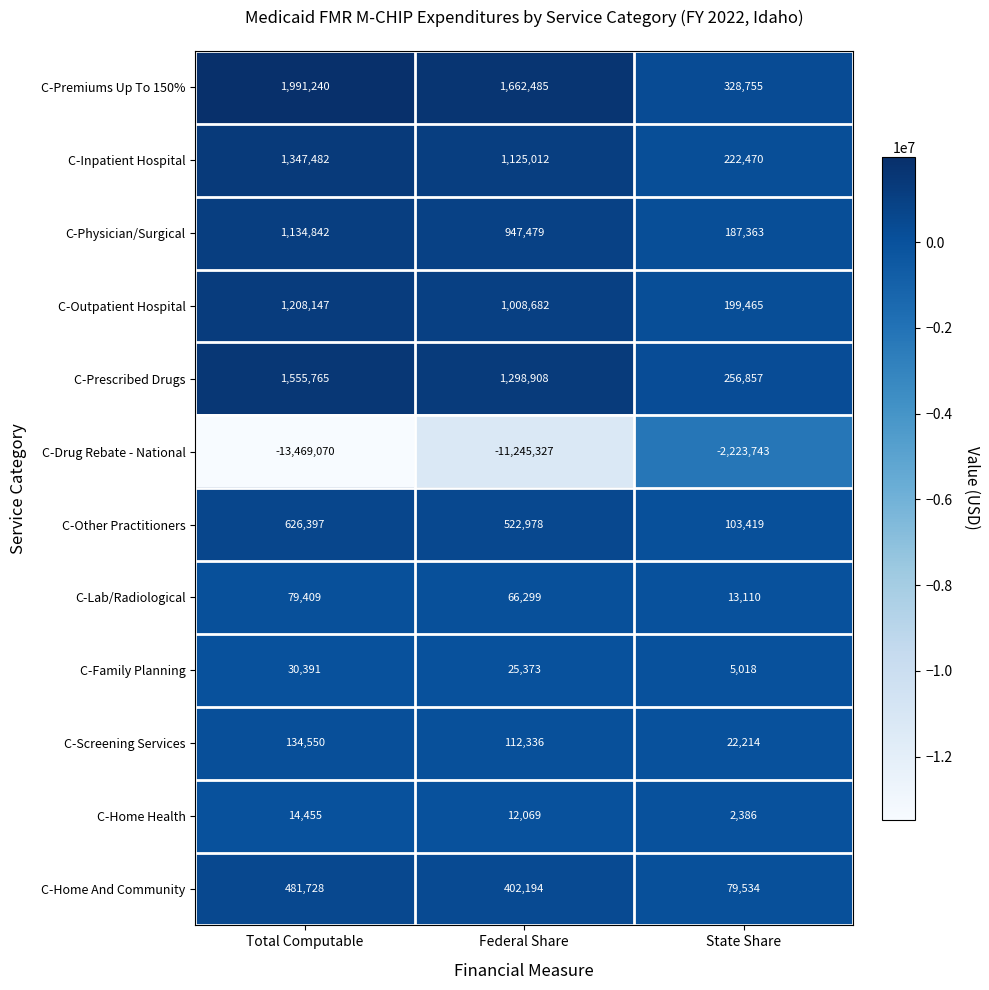

What is the difference between the C-Outpatient Hospital values at Federal Share and Total Computable?

199465